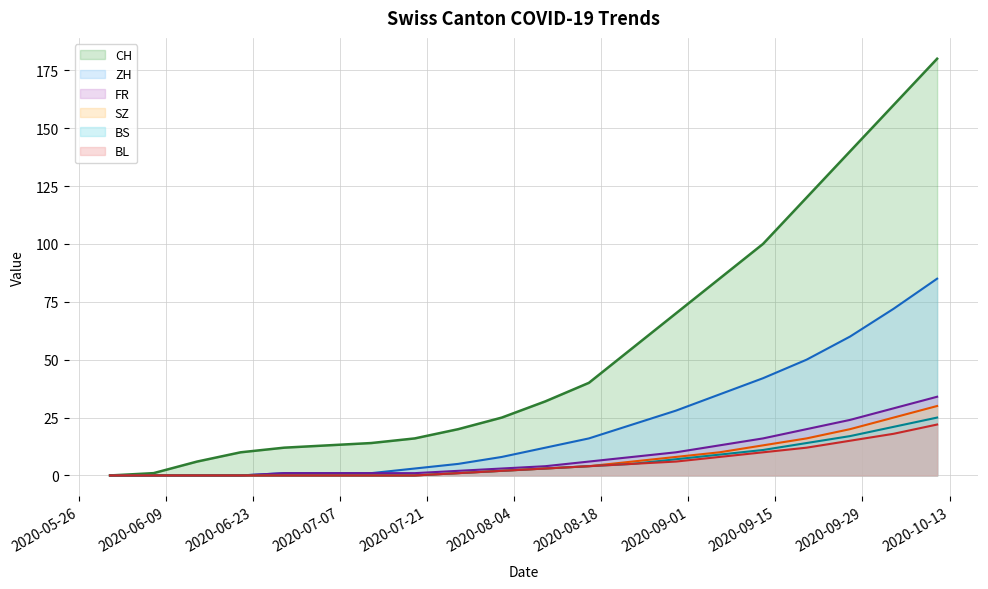

Rank the series by their maximum value, from lowest to highest.

BL, BS, SZ, FR, ZH, CH